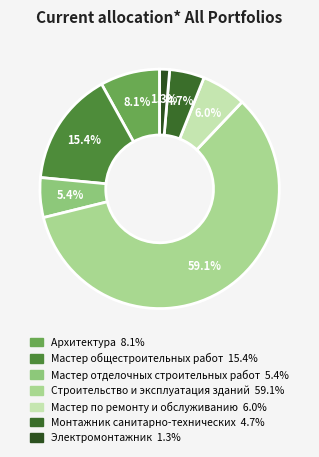

Rank the categories by value from lowest to highest.

Электромонтажник, Монтажник санитарно-технических, Мастер отделочных строительных работ, Мастер по ремонту и обслуживанию, Архитектура, Мастер общестроительных работ, Строительство и эксплуатация зданий